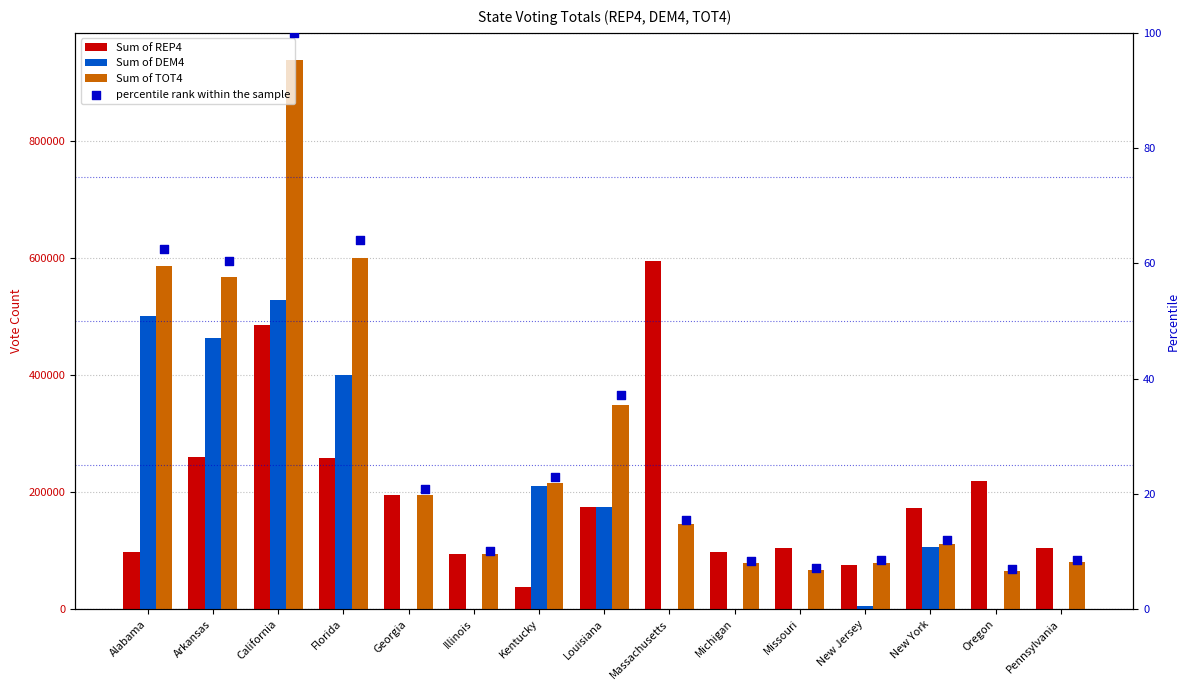

Which series contains the lowest Y value?

Sum of DEM4